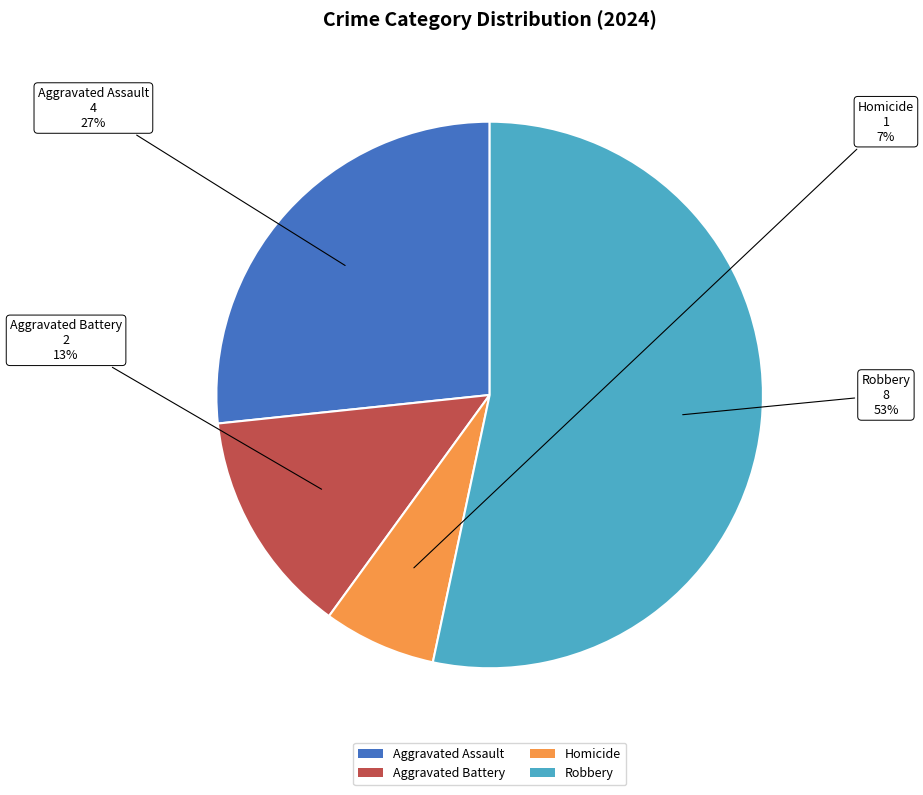

What is the smallest slice in the pie chart?

Homicide